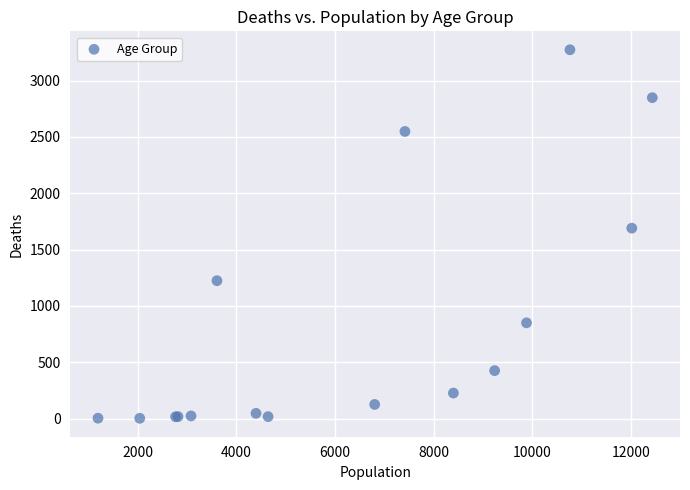

What Y value in the scatter plot is closest to 1638?

1690